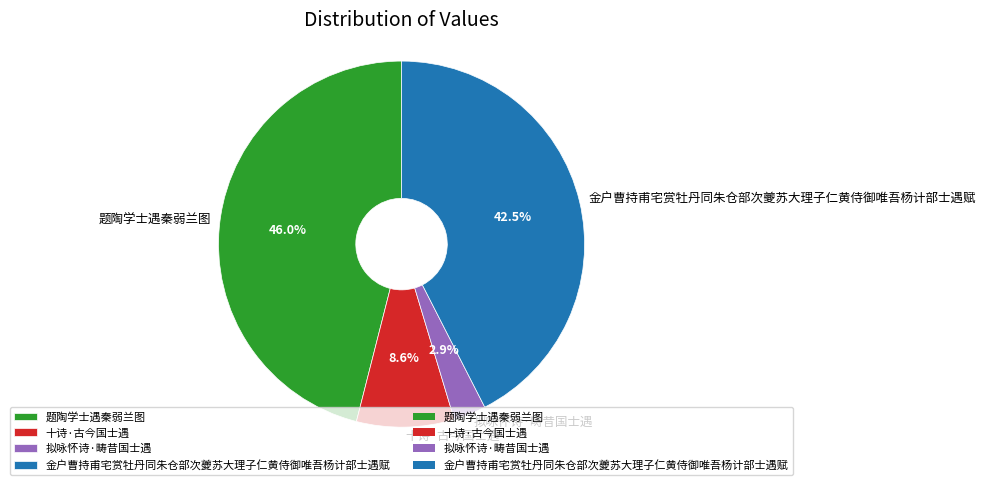

Is there a majority slice in this chart?

No